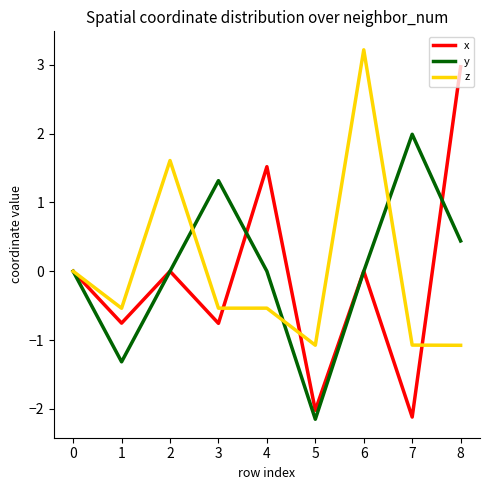

True or false: z has a value of -0.9 at 3.

False